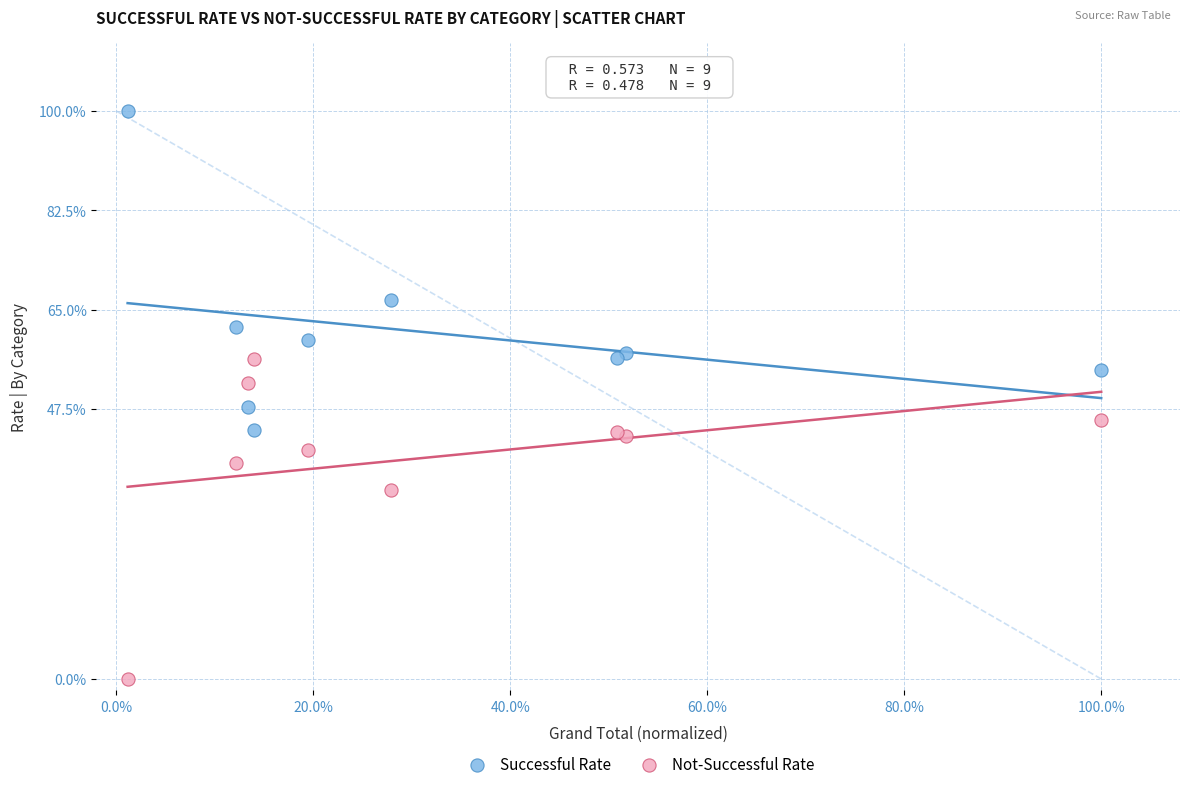

What are all the series names shown in the legend?

Successful Rate, Not-Successful Rate